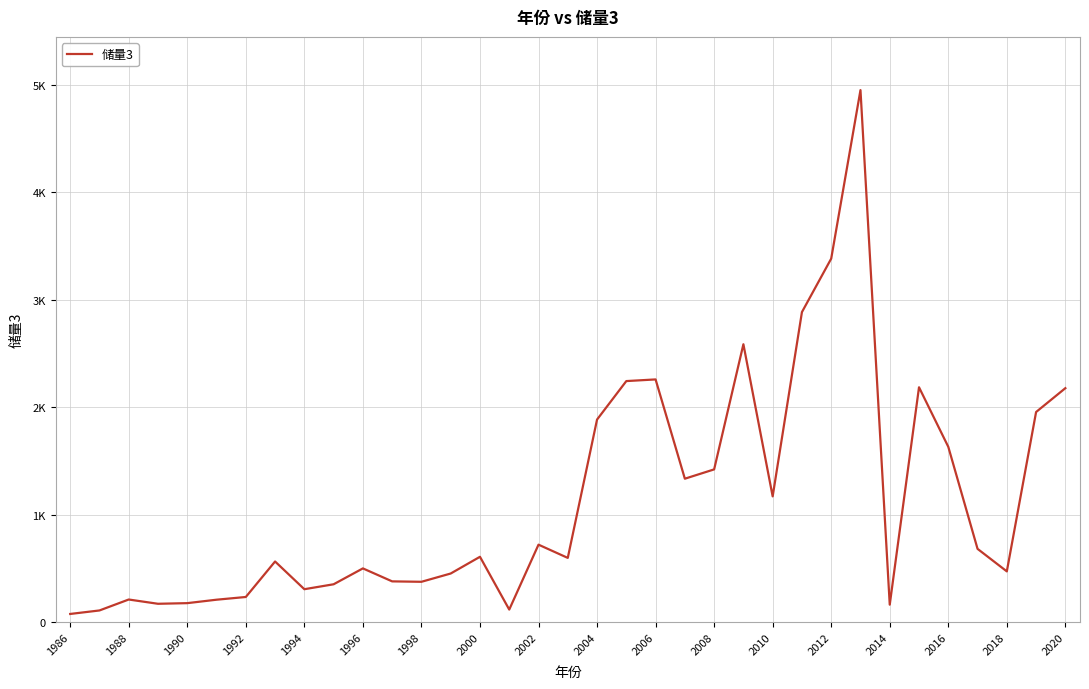

How many lines are shown in the chart?

1